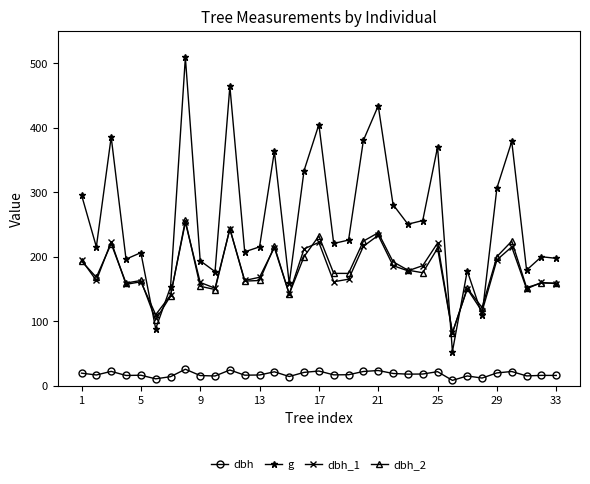

True or false: dbh_1 and g intersect in this chart.

True